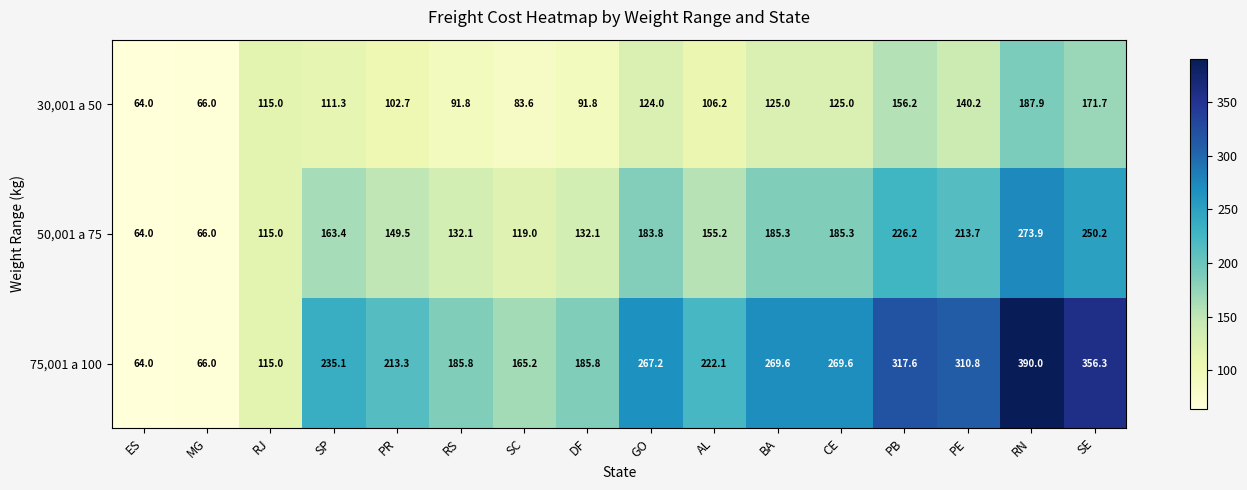

The value of 30,001 a 50 at AL is 106.2. True or false?

True